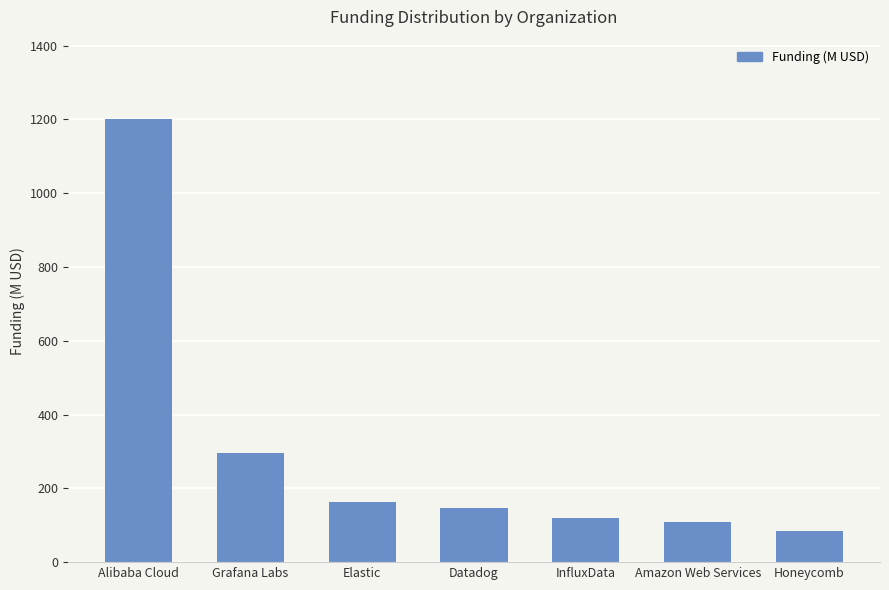

Where does the data first go above 147?

Alibaba Cloud